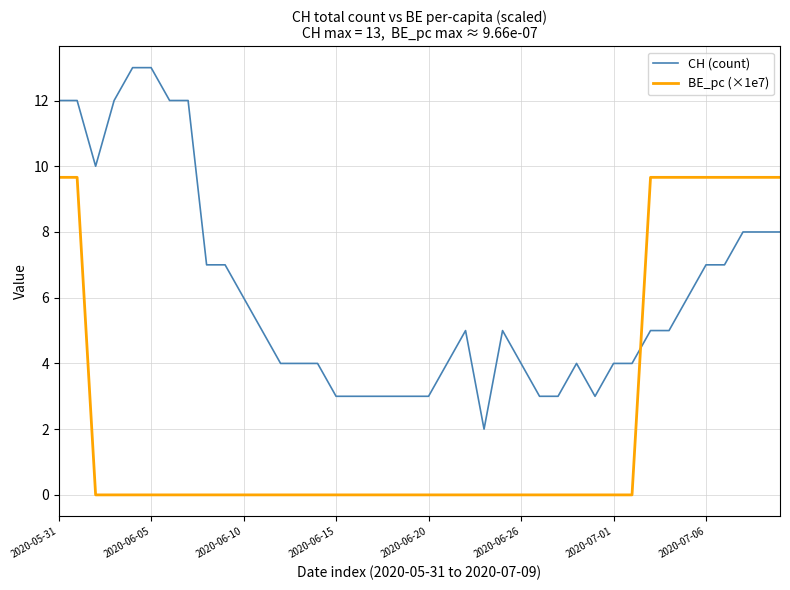

Rank the series by their average value, from highest to lowest.

CH (count), BE_pc (×1e7)